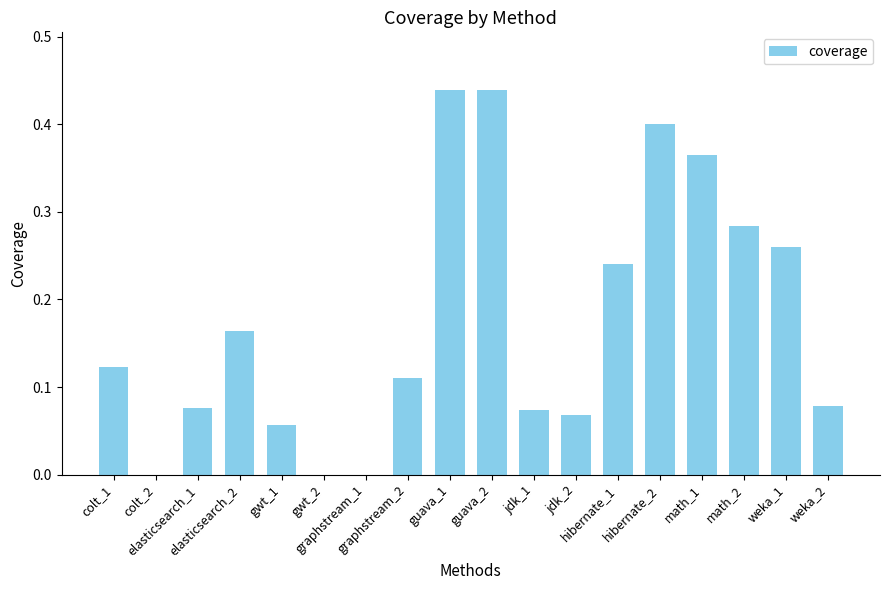

How many data points does each series have?

18